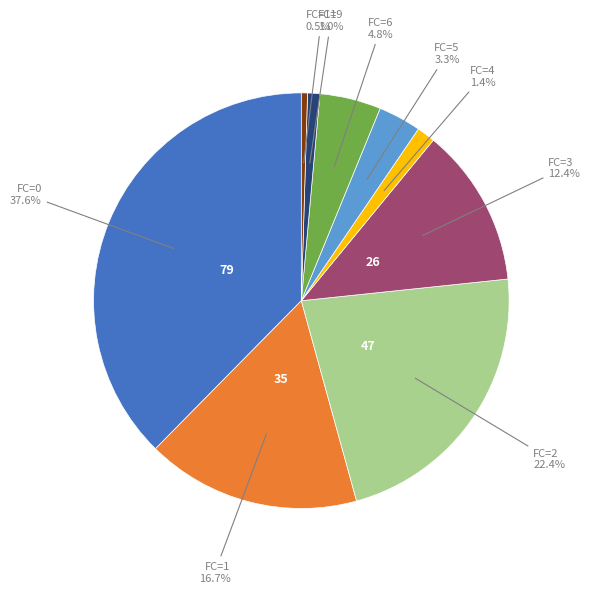

Count the number of slices in the pie.

9